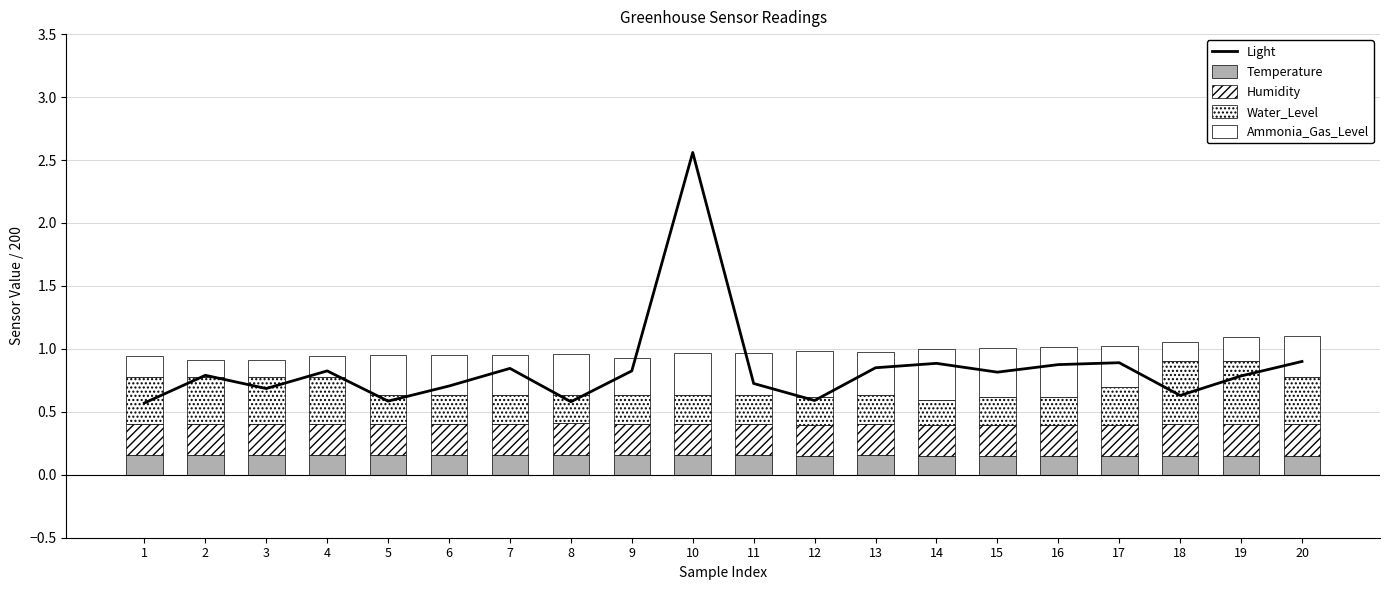

Between 5 and 17, which is larger?

17